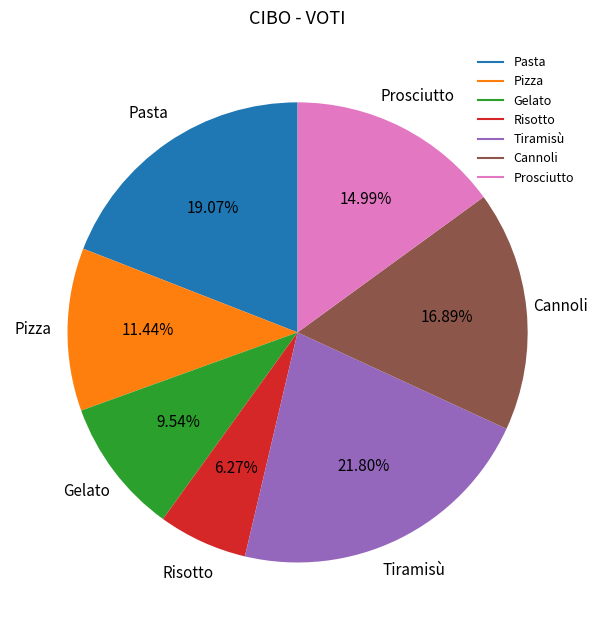

What is the largest slice in the pie chart?

Tiramisù